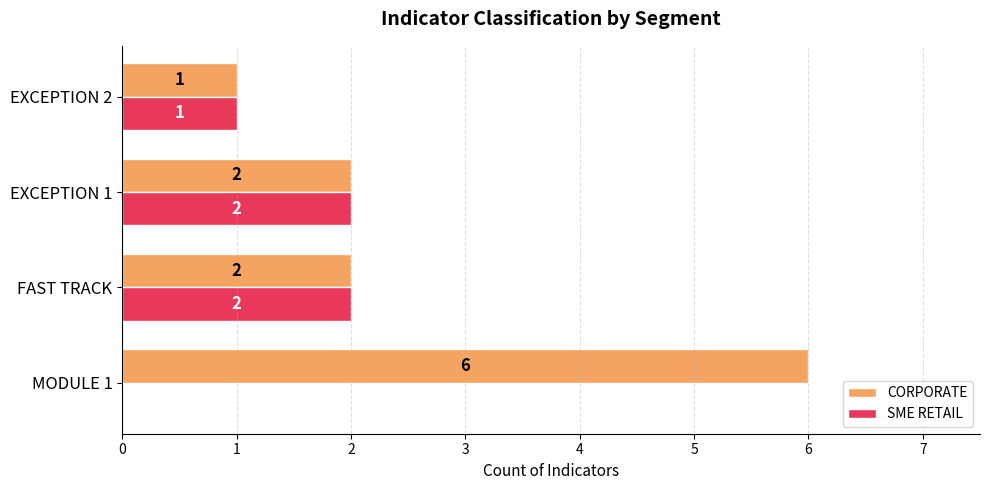

Is the value of SME RETAIL at MODULE 1 greater than the value of CORPORATE at FAST TRACK?

No